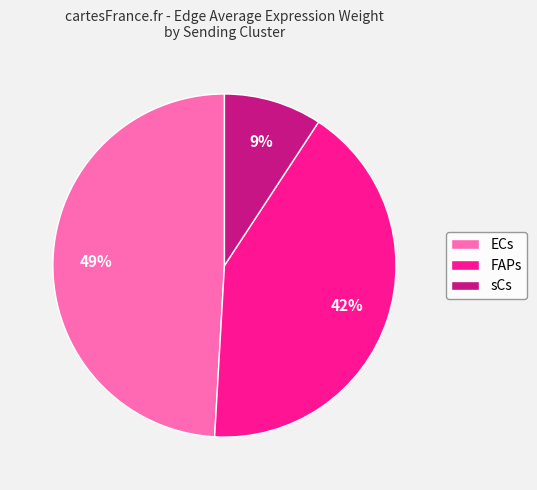

Which slice is the largest?

ECs